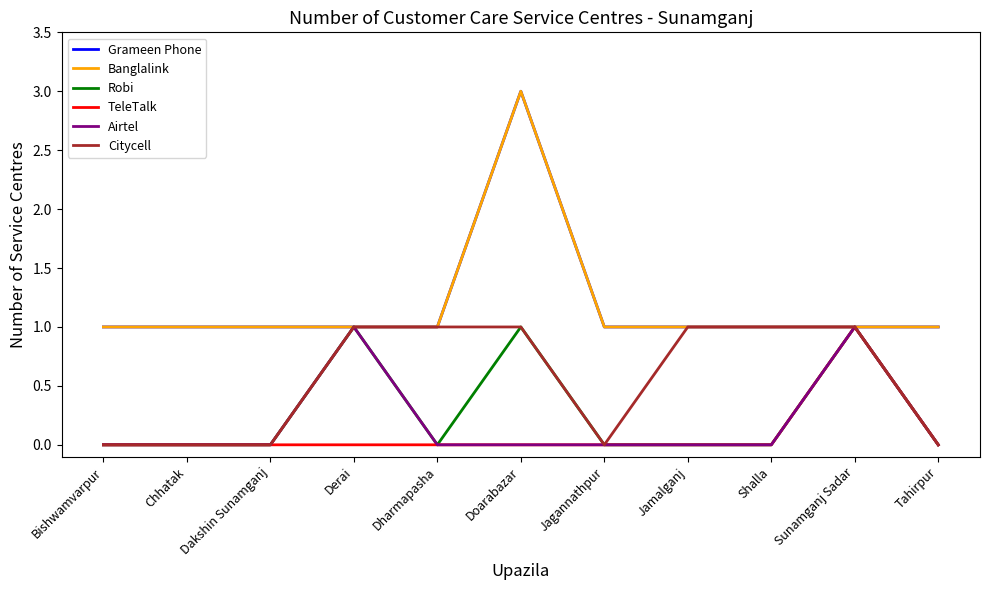

Which series has the widest spread of values?

Grameen Phone